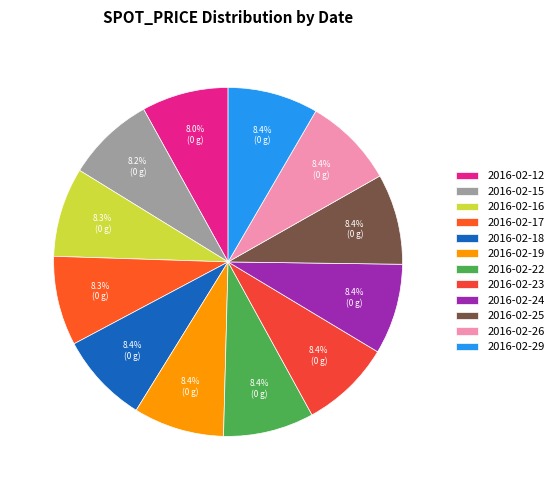

To the nearest percent, what is the average slice percentage?

8%